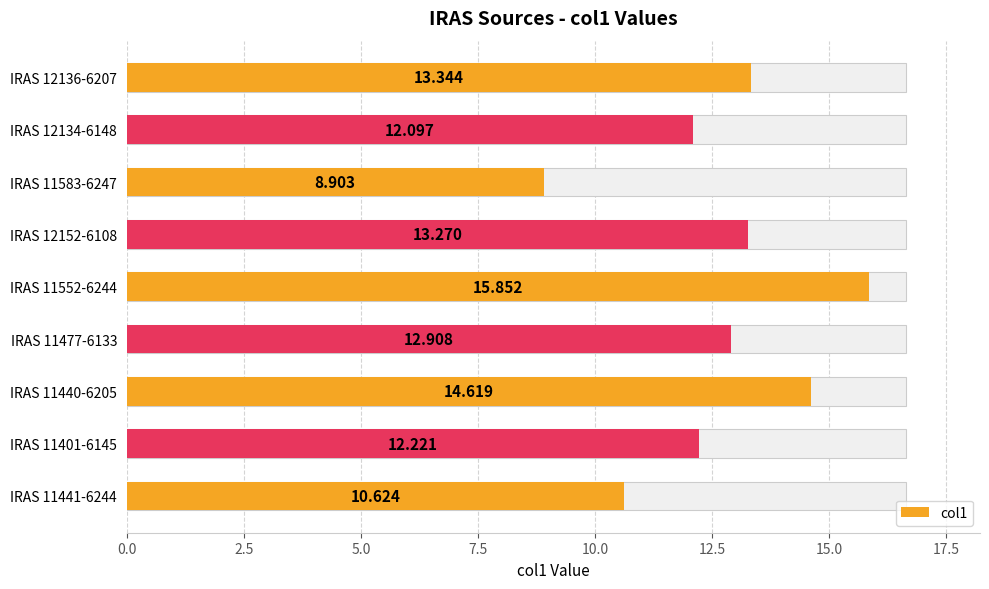

What is the sum of all values?

113.8